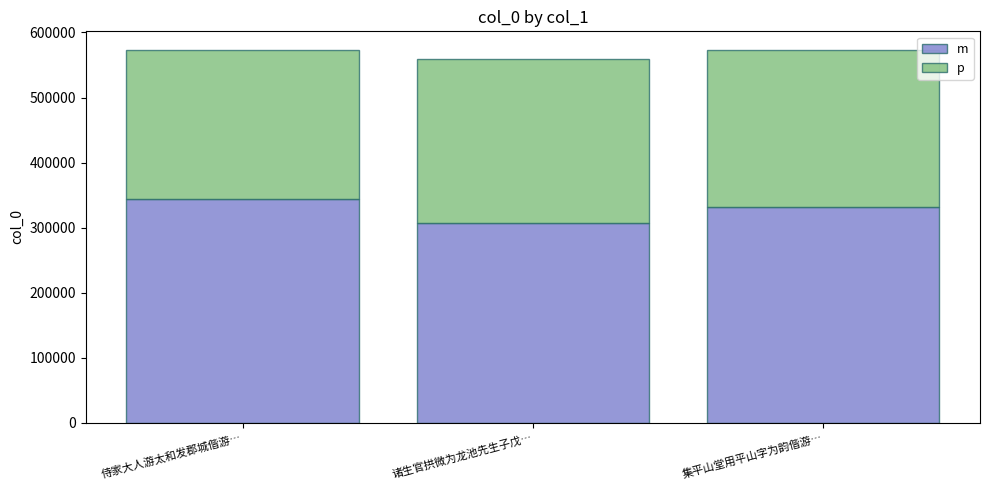

Which category has the lowest value in the m series?

诸生官拱微为龙池先生子戊…